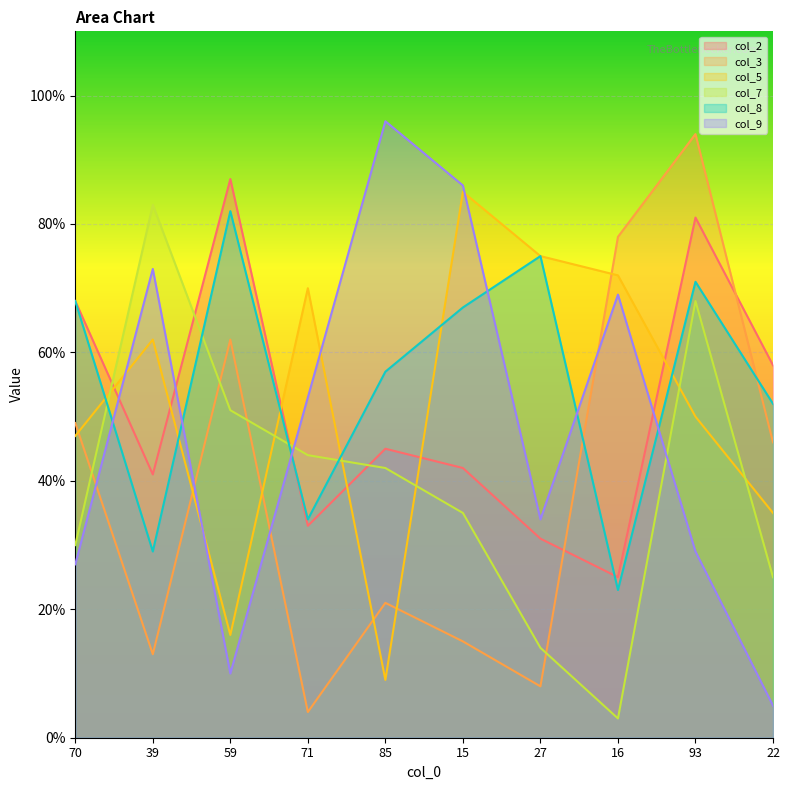

What is the label of the 7th point from the left?

27